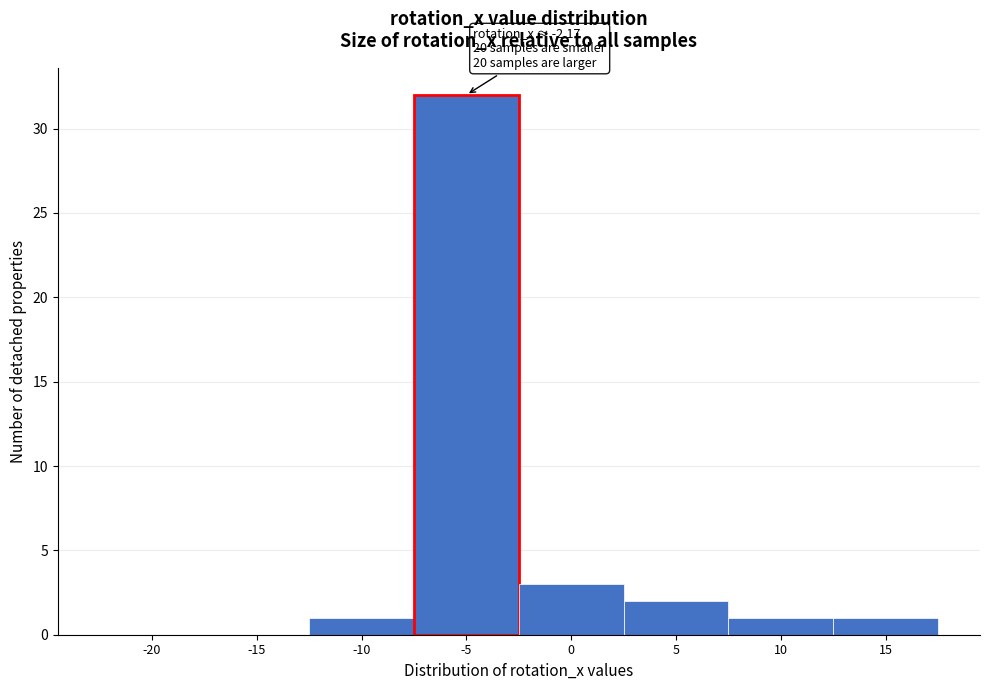

Reading right to left, extract all data points from this chart.

15=1	10=1	5=2	0=3	-5=32	-10=1	-15=0	-20=0